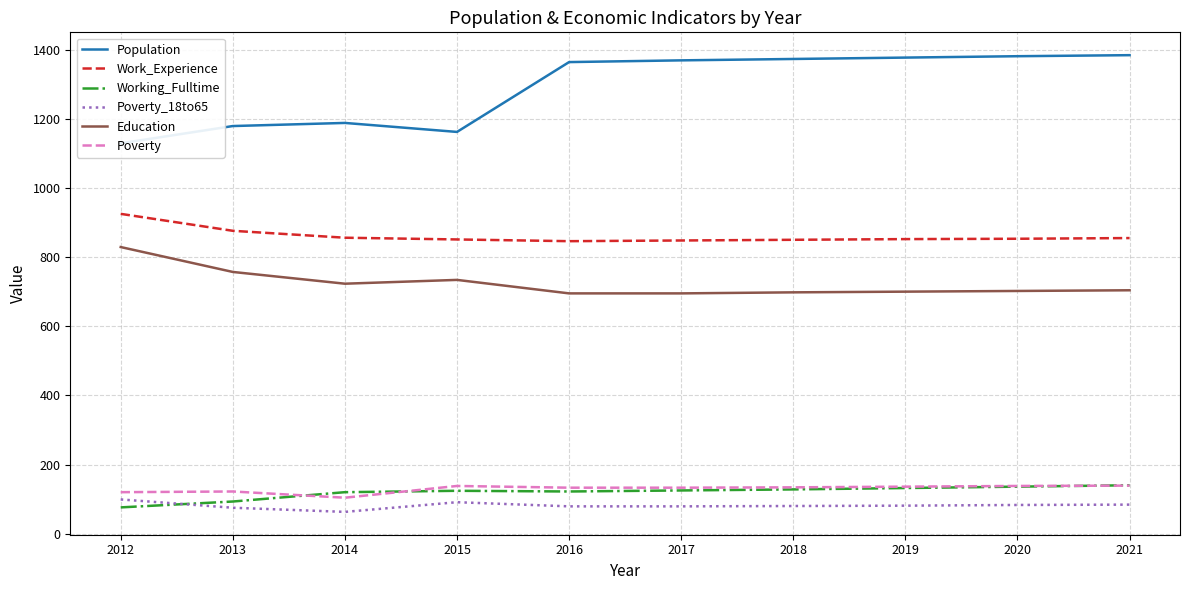

At which category does the chart reach its minimum across all series?

2014